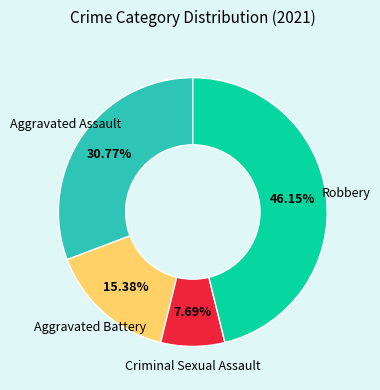

Is there a majority slice in this chart?

No